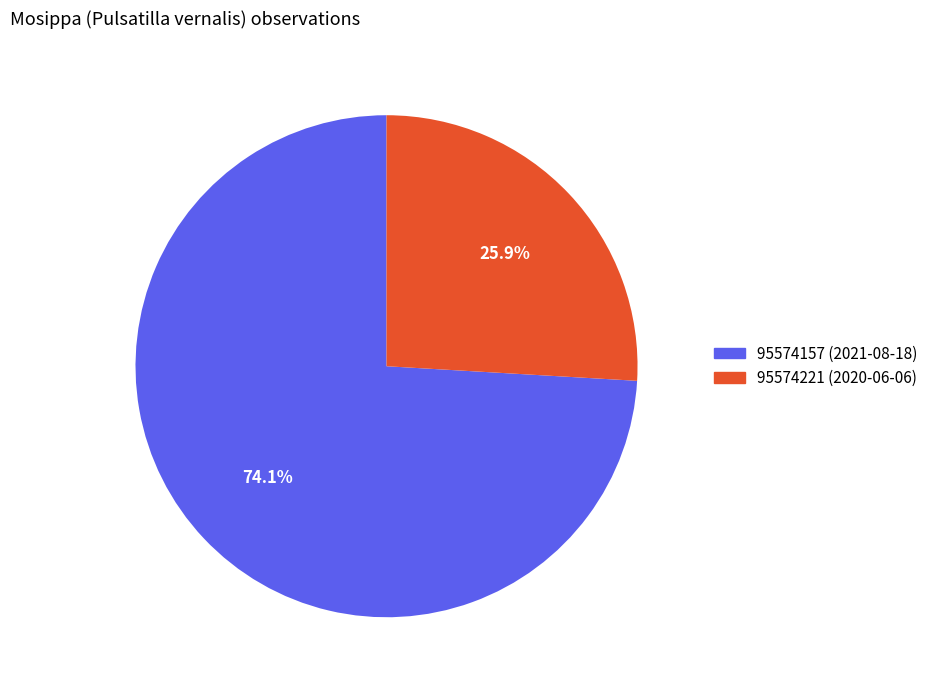

Count the number of slices in the pie.

2